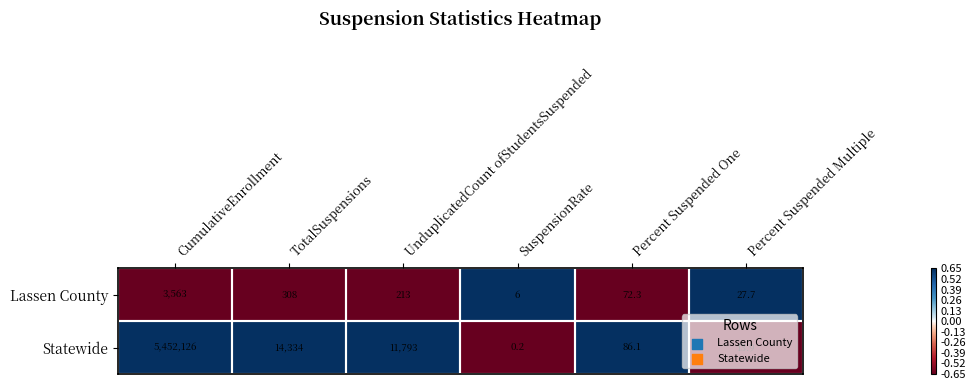

What is the greatest value displayed?

5452126.0